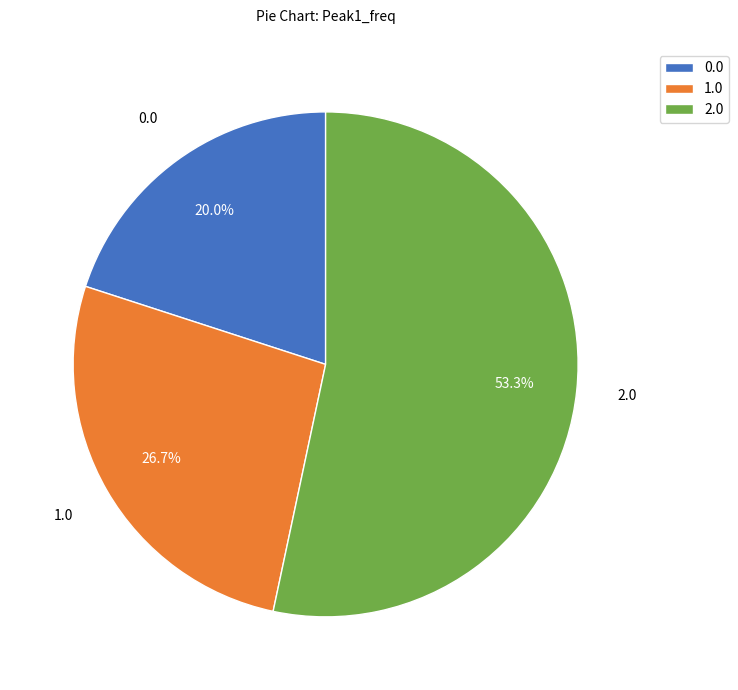

What is the smallest slice in the pie chart?

0.0